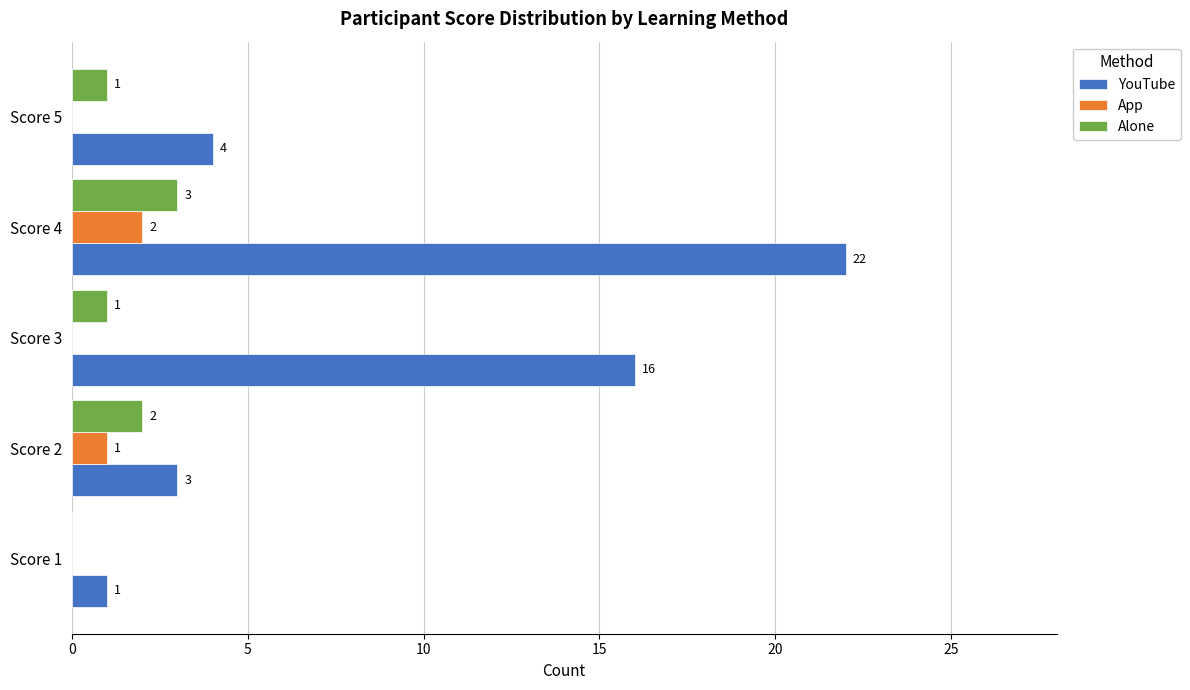

At which category is the sum across all series the highest?

Score 4